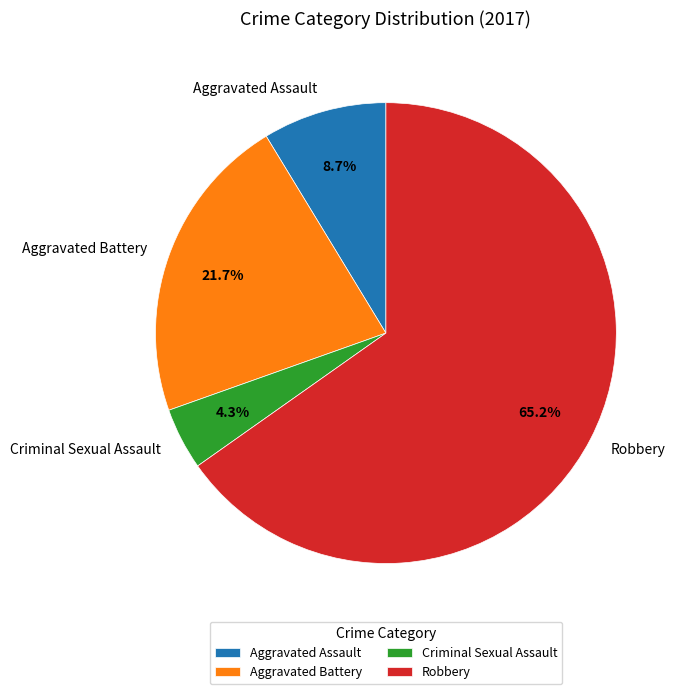

To the nearest percent, what is the difference between the largest and smallest slice percentages?

61%